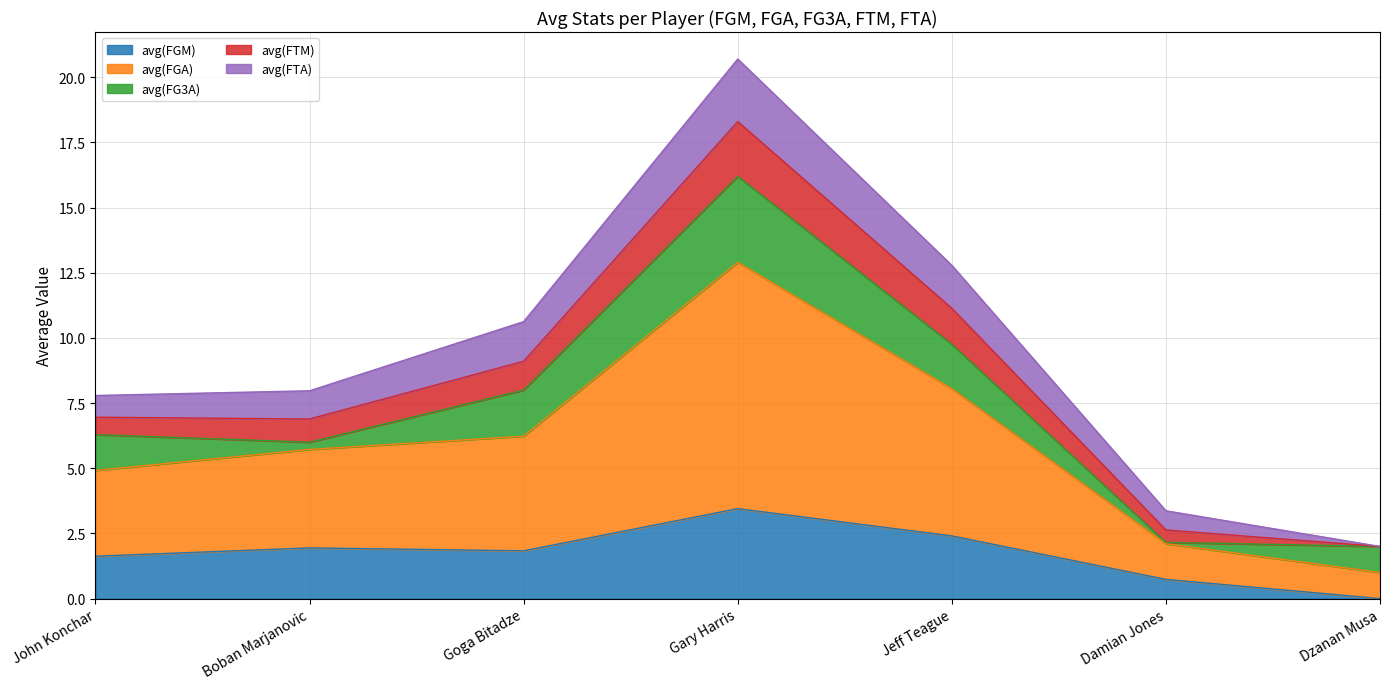

Which has a higher value, Goga Bitadze or Gary Harris?

Gary Harris